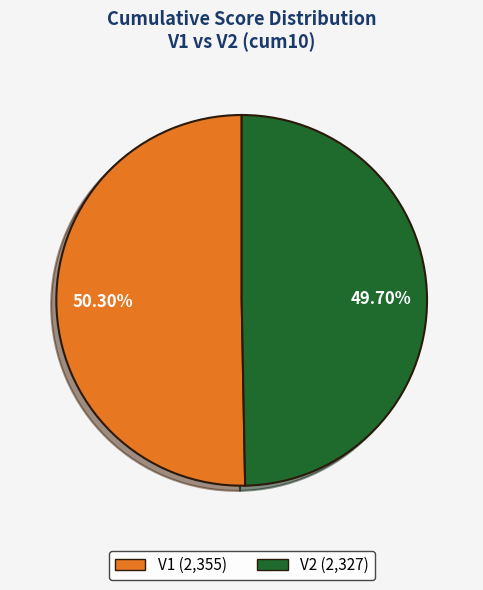

Which slice is the smallest?

V2